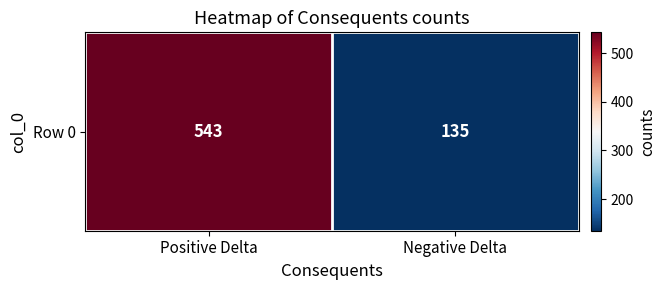

What is the smallest value displayed?

135